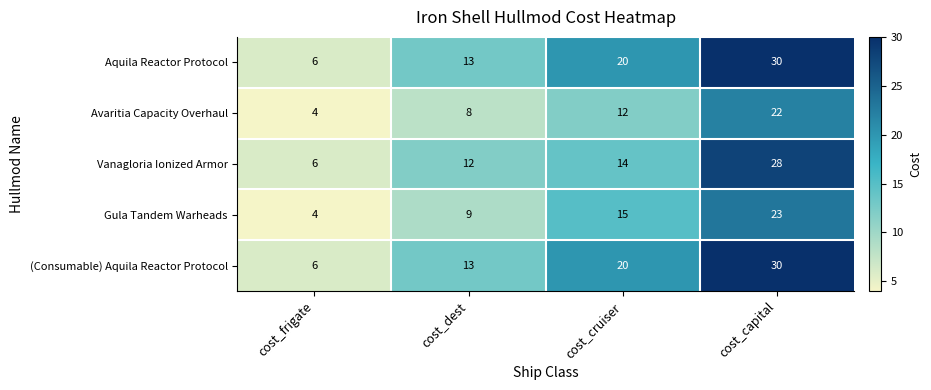

What is the sum of the Gula Tandem Warheads values at cost_capital and cost_cruiser?

38